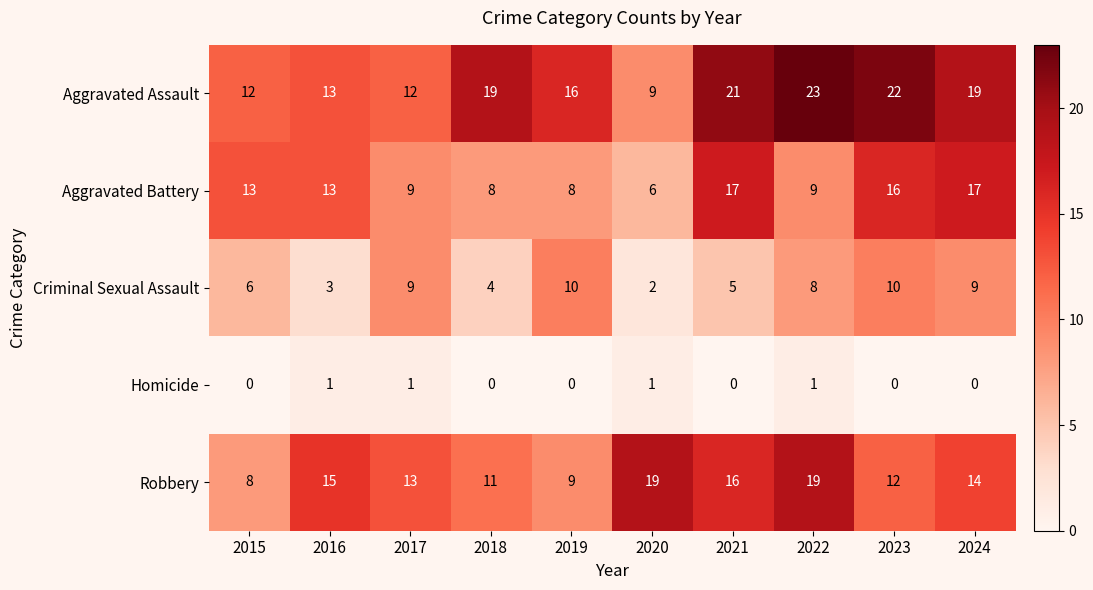

What is the sum of all Aggravated Assault values?

166